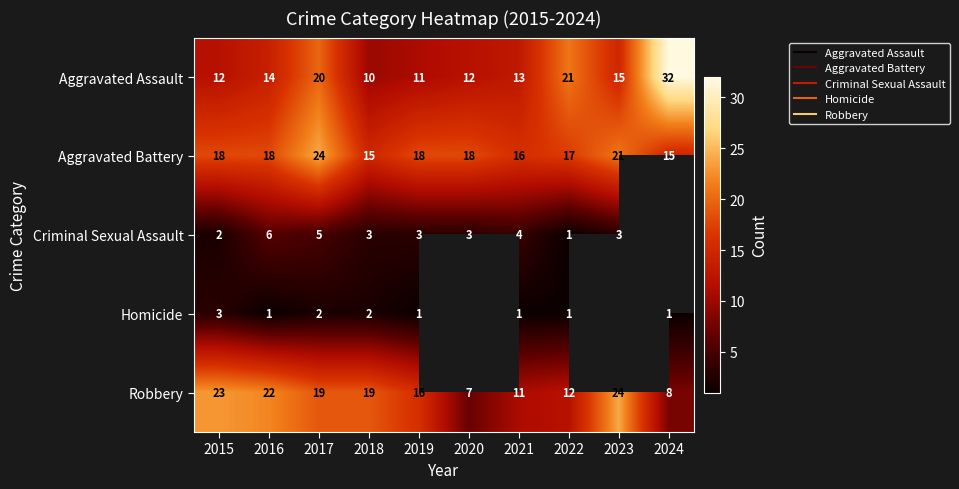

What is the average value of the Aggravated Battery series?

18.0